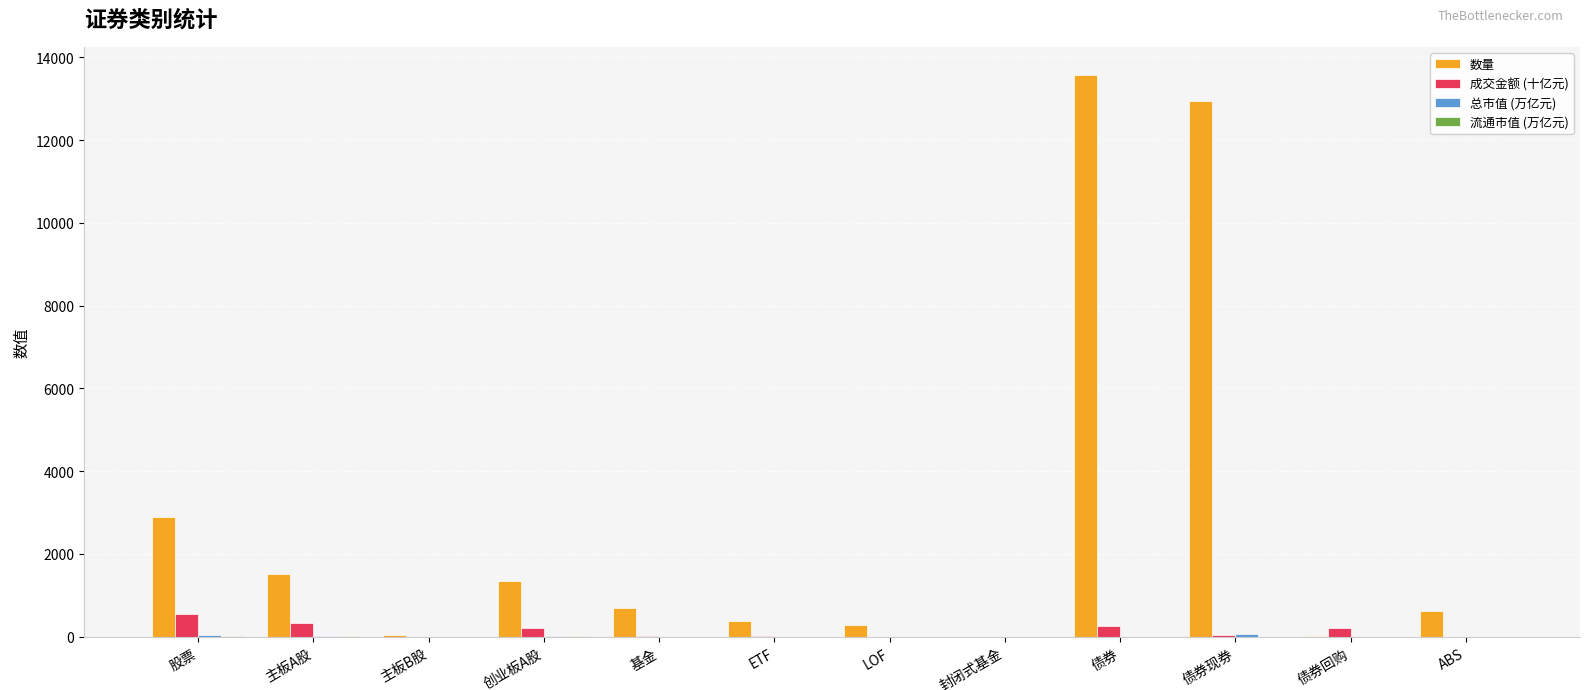

Which series has the largest total across all categories?

数量